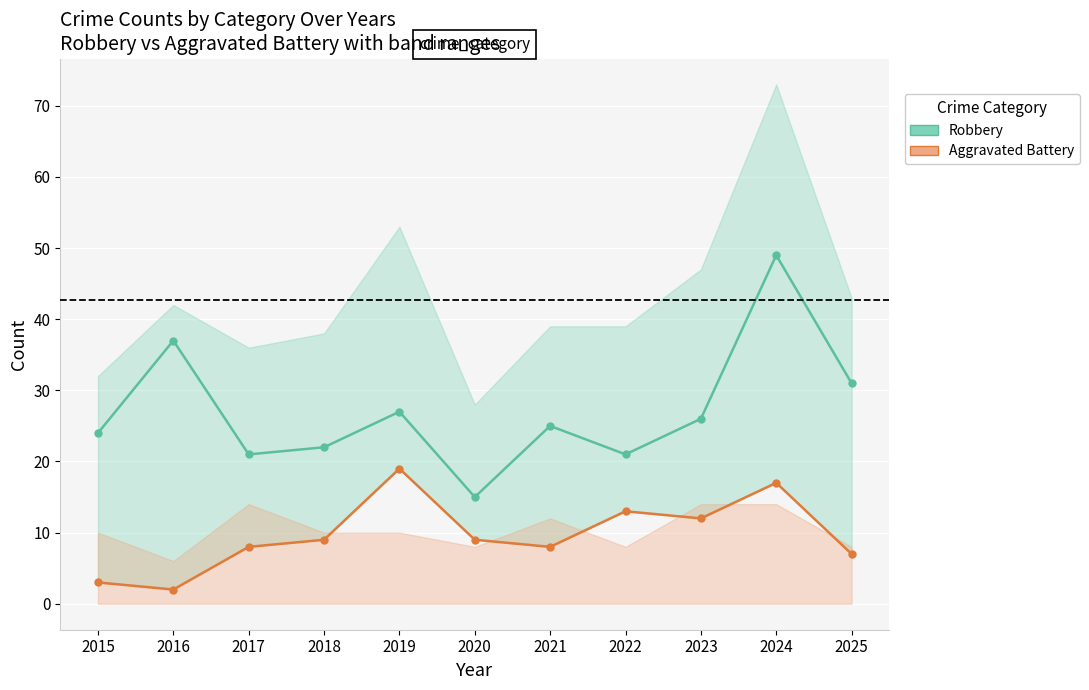

How many interior local peaks does the Aggravated Battery series have?

3